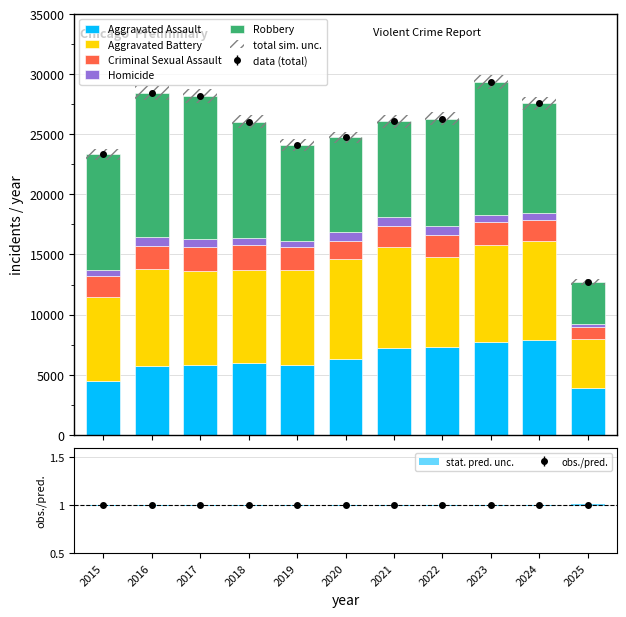

Rank the series at 2018 from lowest to highest value.

Homicide, Criminal Sexual Assault, Aggravated Assault, Aggravated Battery, Robbery